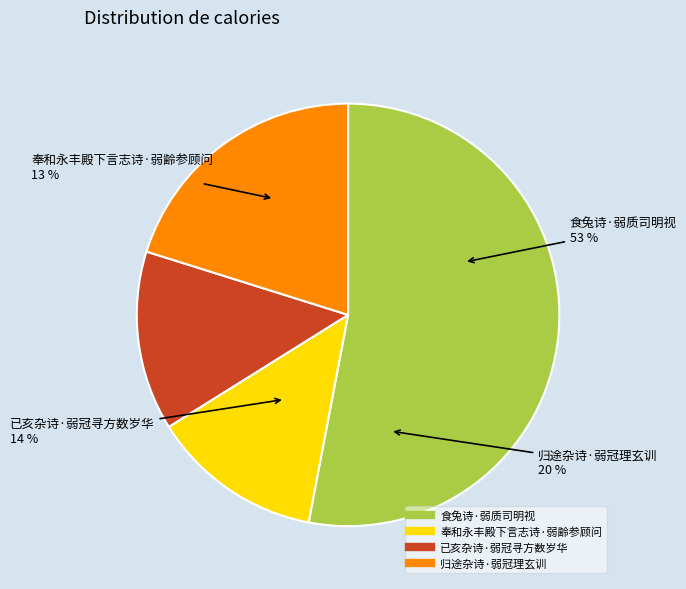

Approximately how many times larger is the value at 奉和永丰殿下言志诗·弱齢参顾问 compared to 食兔诗·弱质司明视?

0.2